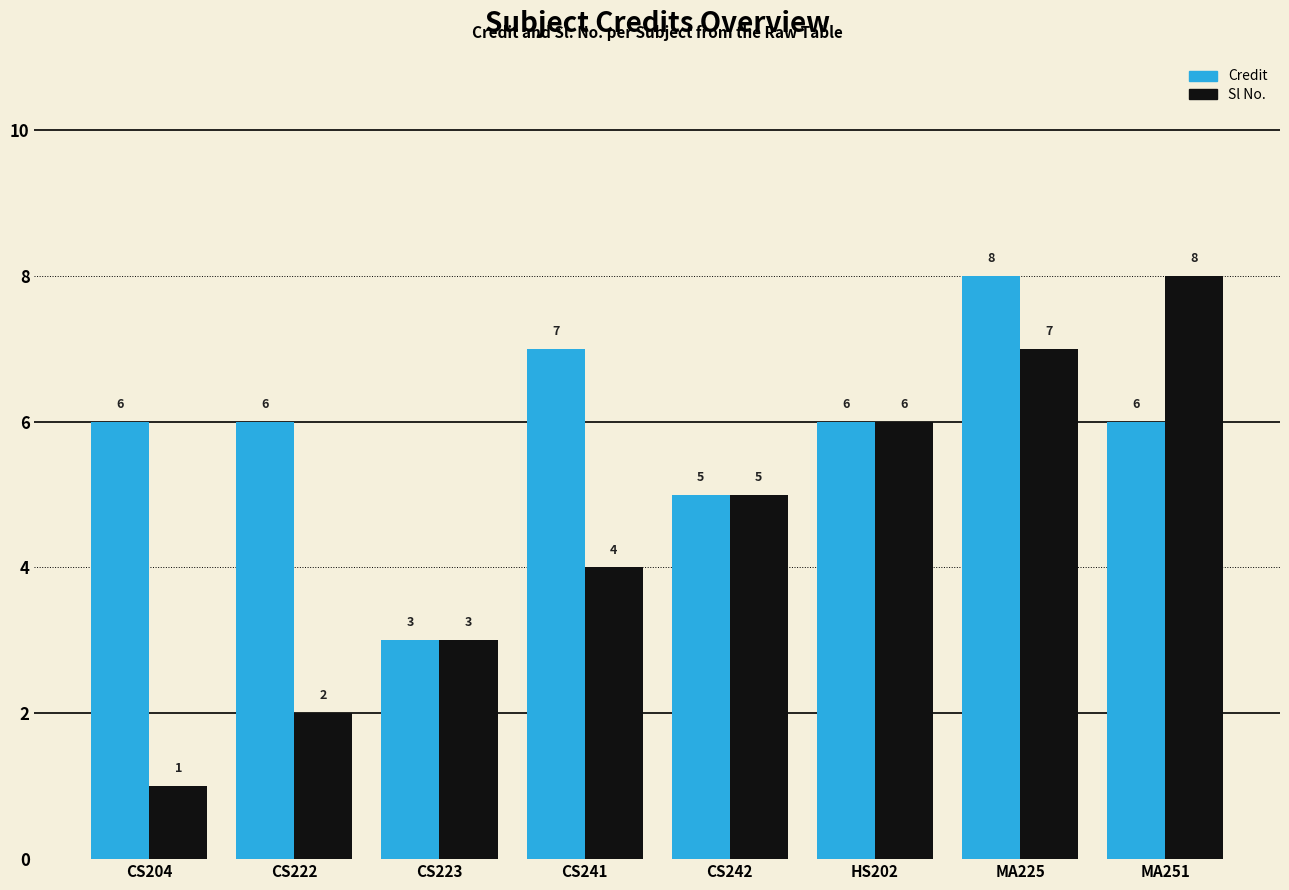

Reading left to right, extract all data points from this chart.

Credit: CS204=6	CS222=6	CS223=3	CS241=7	CS242=5	HS202=6	MA225=8	MA251=6
Sl No.: CS204=1	CS222=2	CS223=3	CS241=4	CS242=5	HS202=6	MA225=7	MA251=8